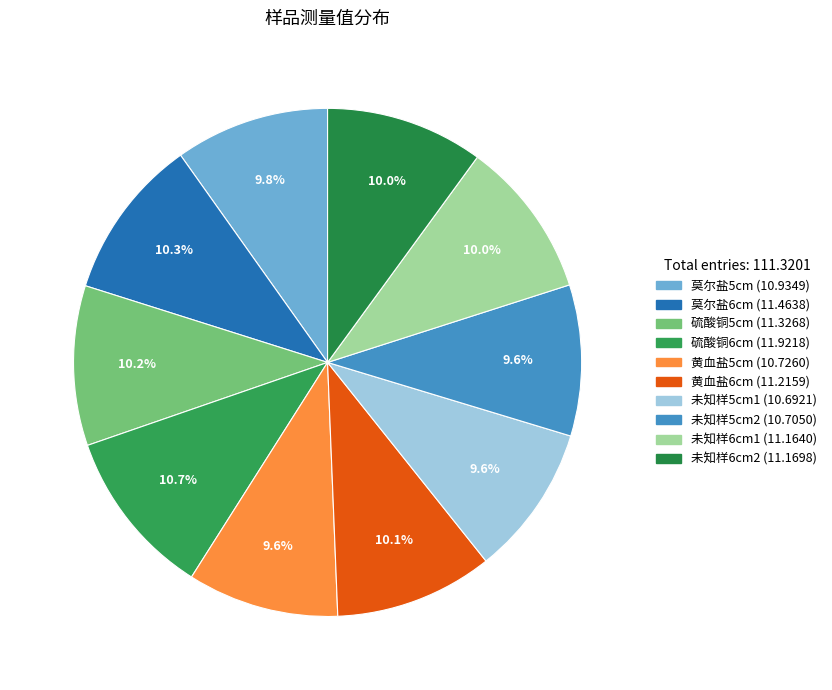

To the nearest percent, what percentage of the pie is 莫尔盐5cm?

10%